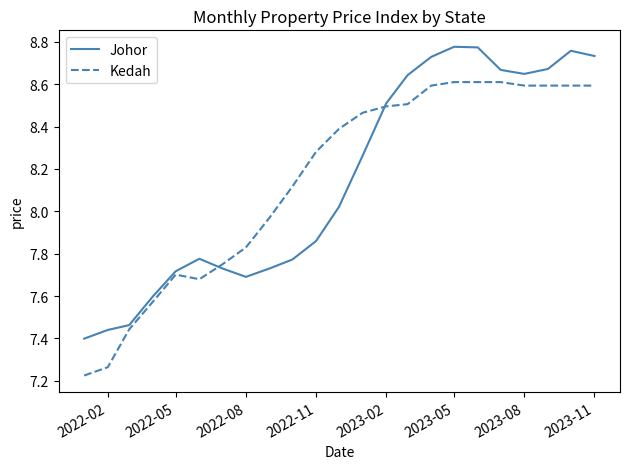

List the series in order of their peak value, lowest first.

Kedah, Johor